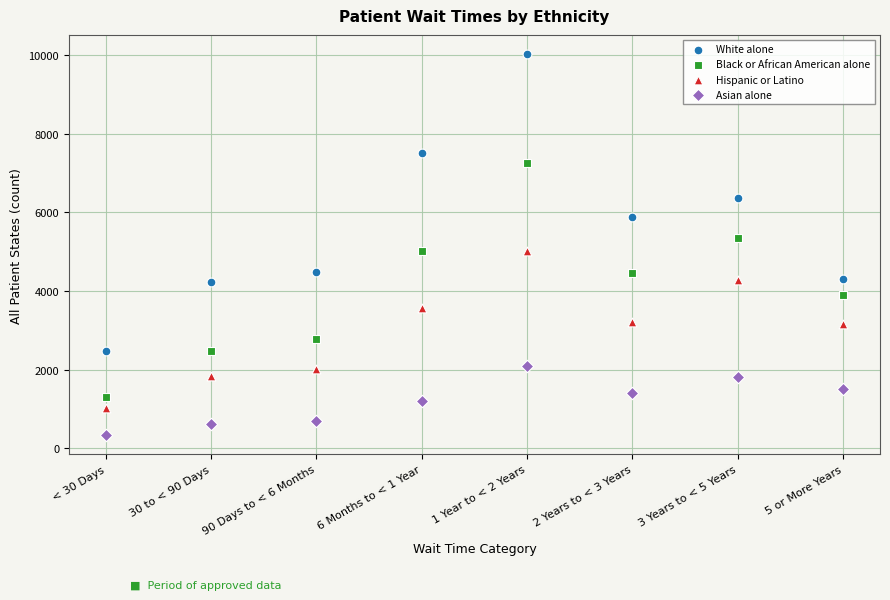

Which series contains the highest Y value?

White alone